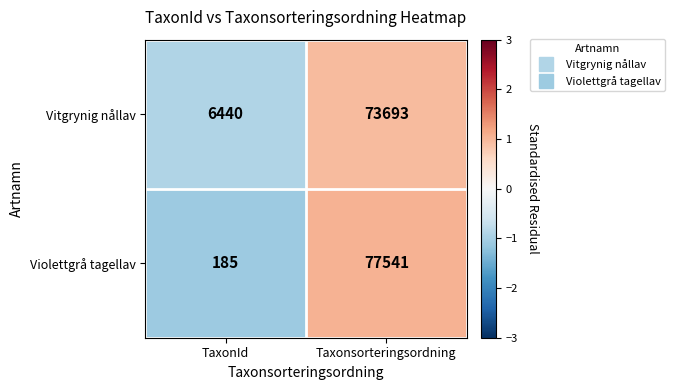

Which series changed the most between TaxonId and Taxonsorteringsordning?

Violettgrå tagellav